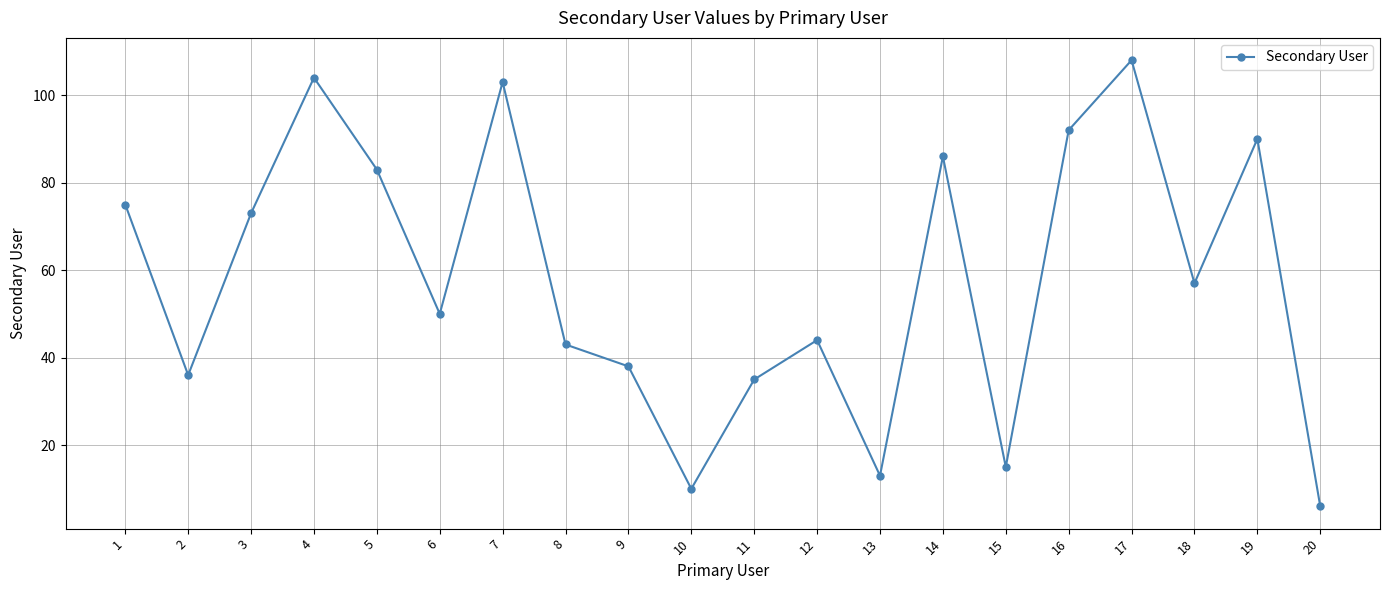

How many data points are less than 57?

10